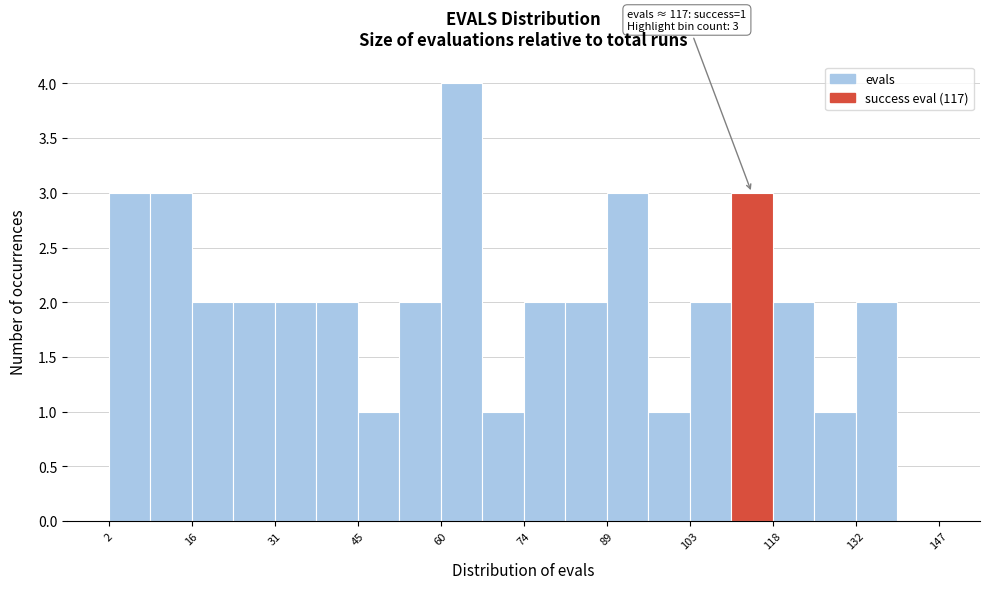

Around what value on the x-axis is the tallest bar? Give the approximate position of its centre, as read against the axis.

64